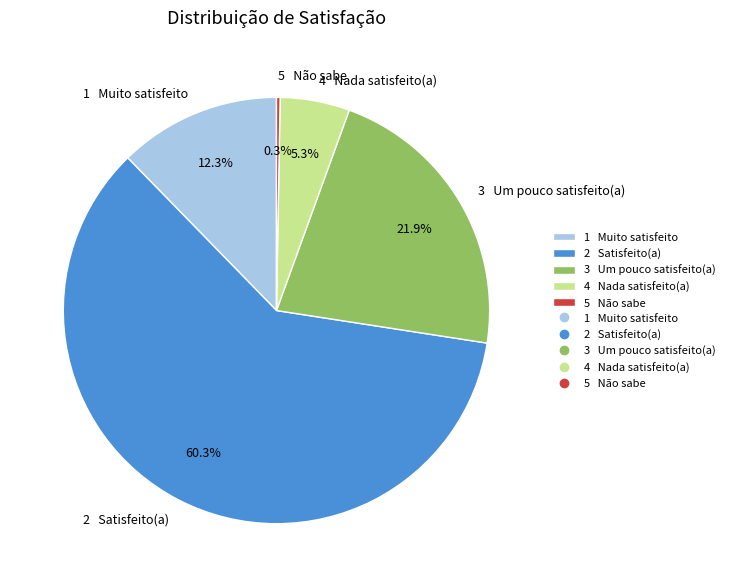

Does 2 Satisfeito(a) account for over 50% of the chart?

Yes